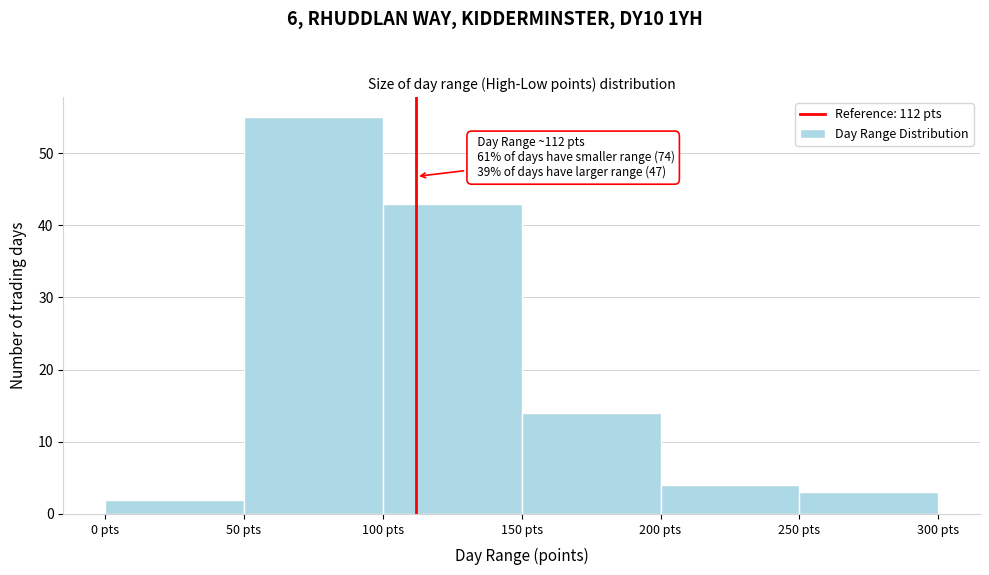

Over which range of the x-axis is the bar tallest?

50 to 100